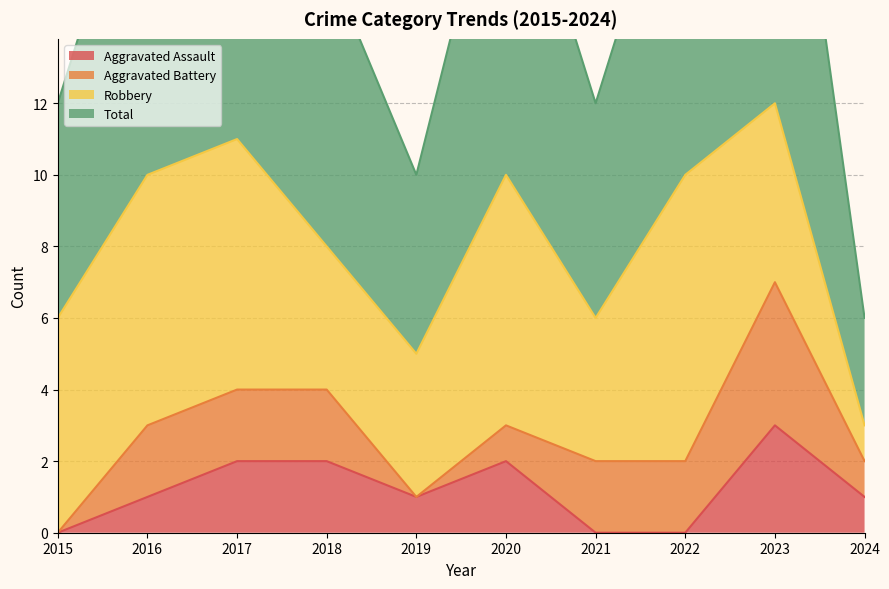

Is the value of Total at 2017 greater than the value of Aggravated Assault at 2021?

Yes